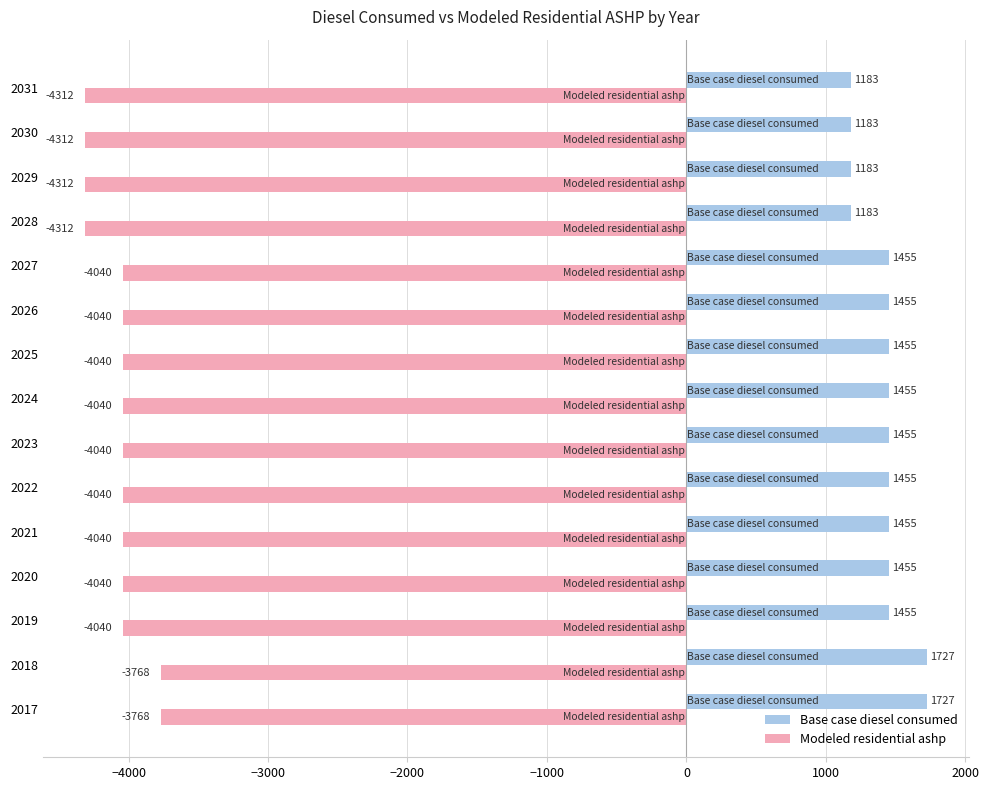

What is the maximum value shown in the chart?

1727.0